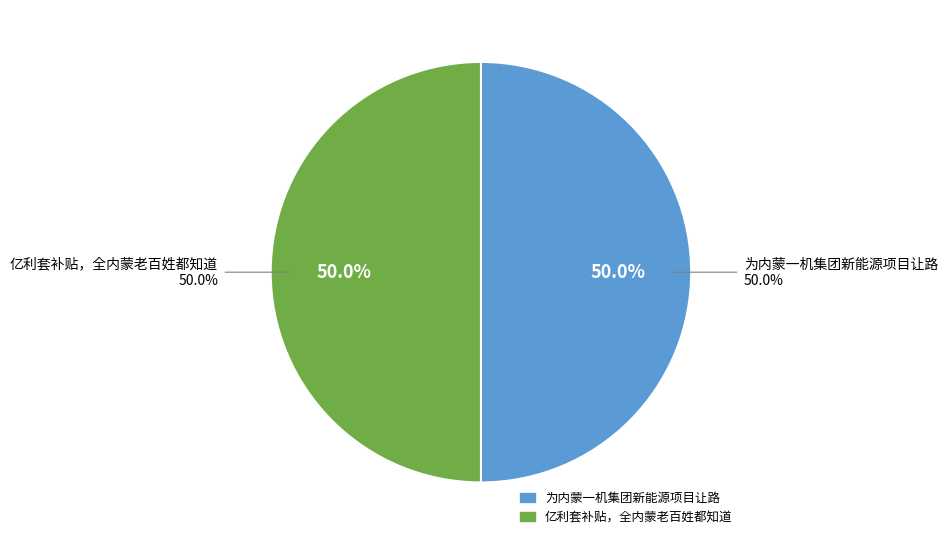

How many slices are in this pie chart?

2